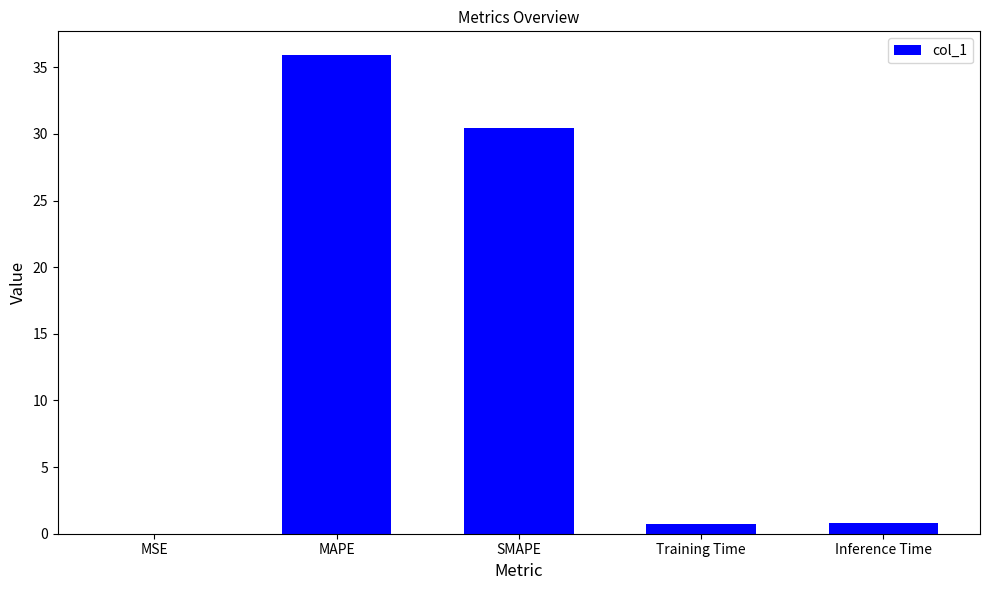

What is the sum of the values at SMAPE and MAPE?

66.3